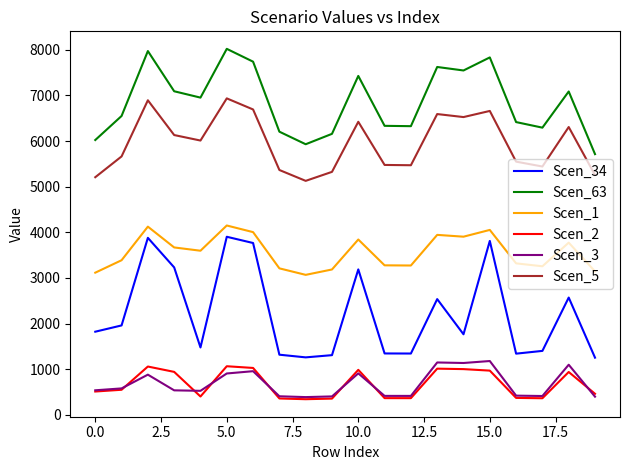

Which series has the largest range (max minus min)?

Scen_34